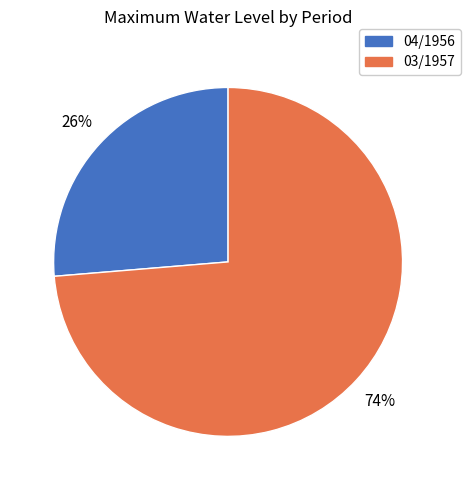

Approximately how many times larger is the value at 03/1957 compared to 04/1956?

2.8